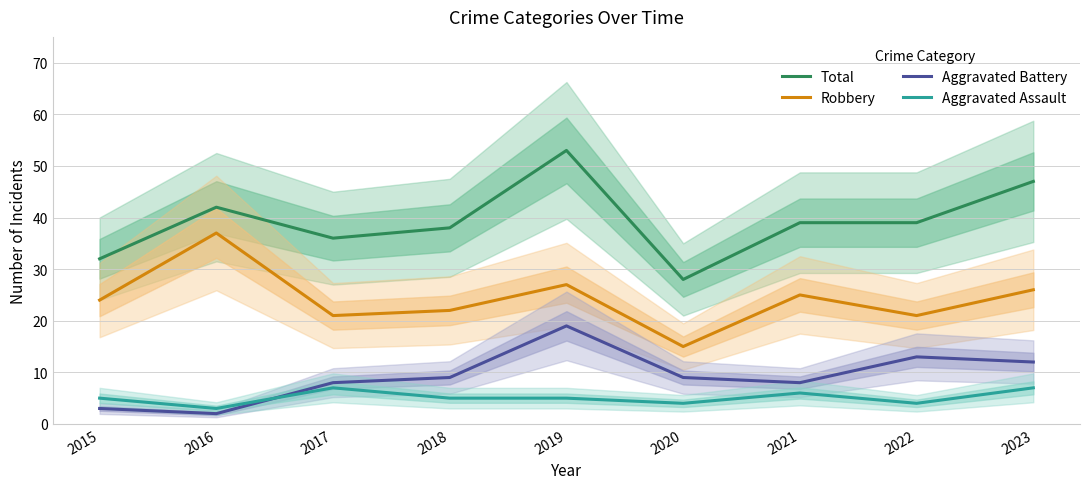

At which label does Robbery first exceed 24?

2016